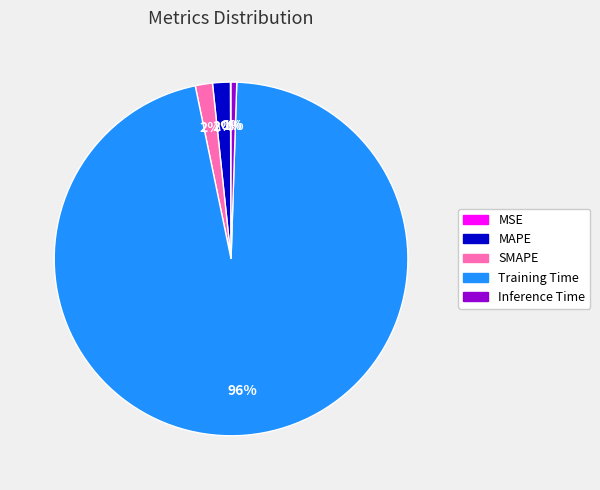

To the nearest percent, what is the average slice percentage?

20%